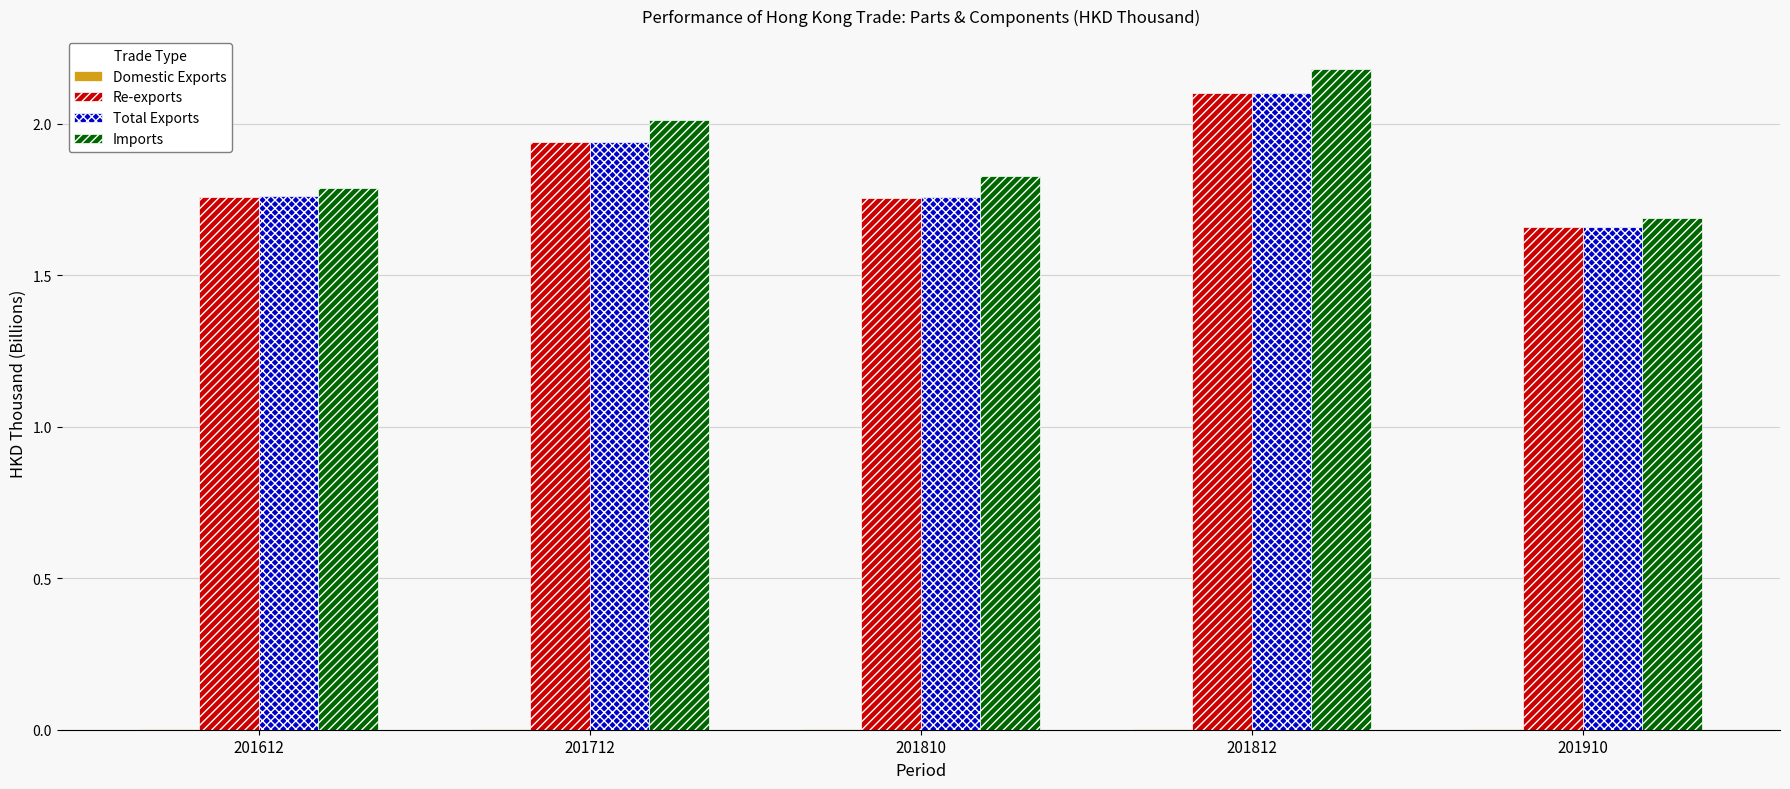

How many series are shown in this chart?

4